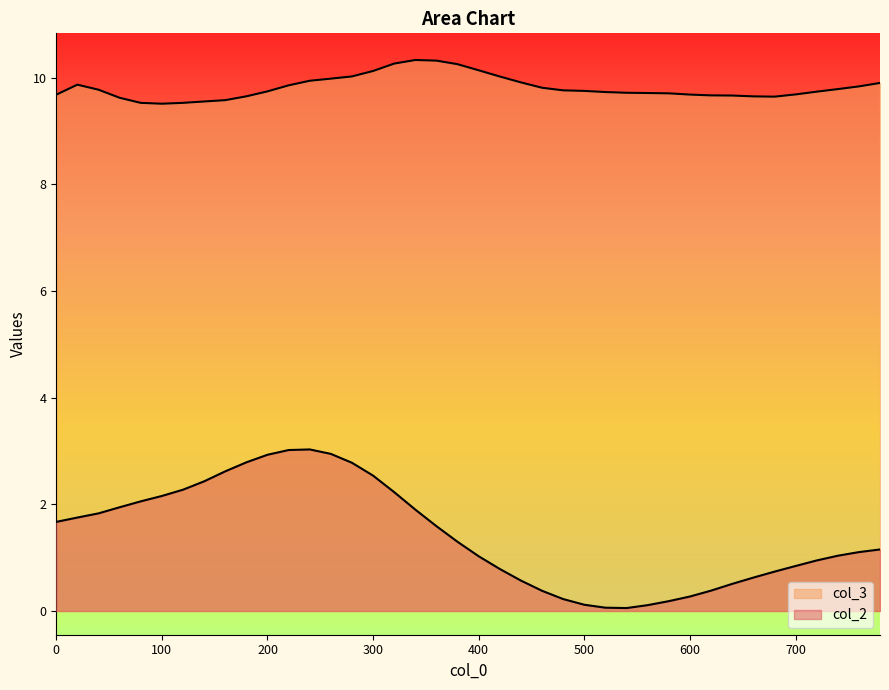

What is the difference between the maximum and minimum values in the col_2 series?

3.0